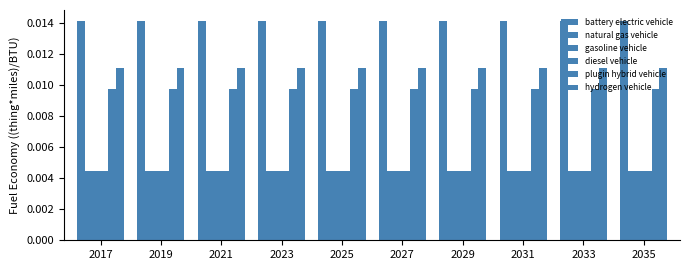

How many distinct data groups are displayed?

6